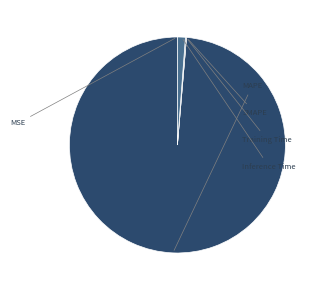

How many segments does this pie chart have?

5